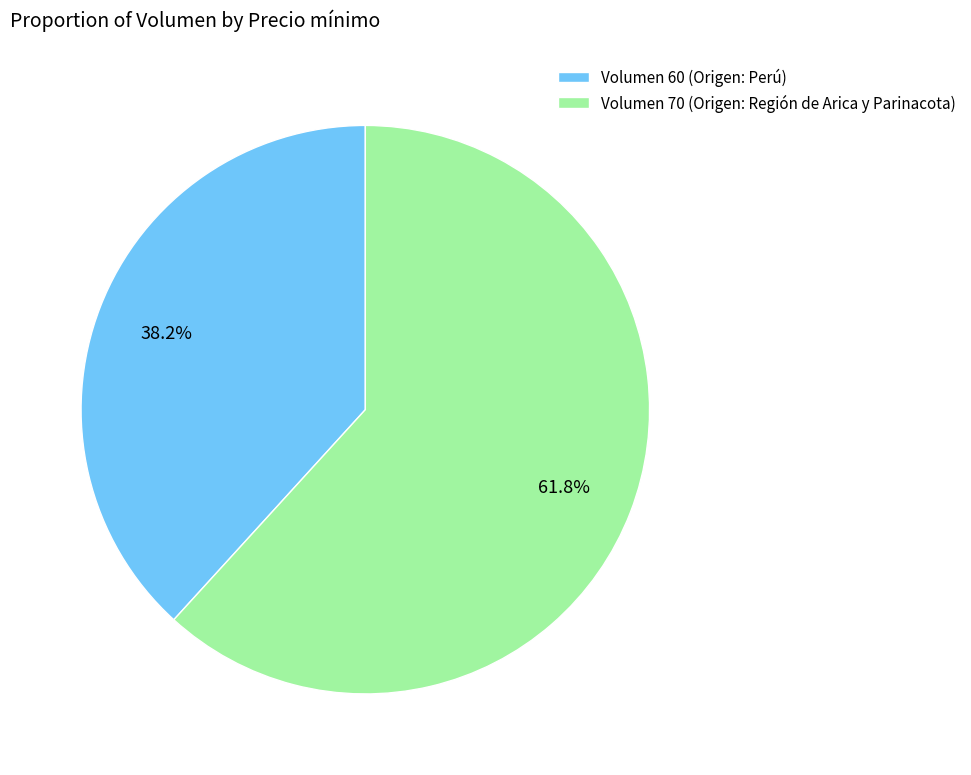

How many segments does this pie chart have?

2